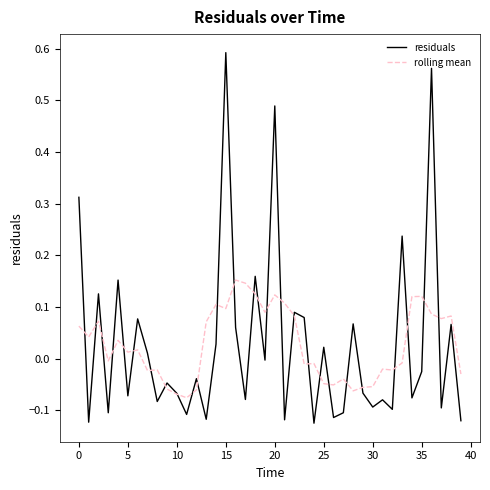

Rank the series by their maximum value, from lowest to highest.

rolling mean, residuals